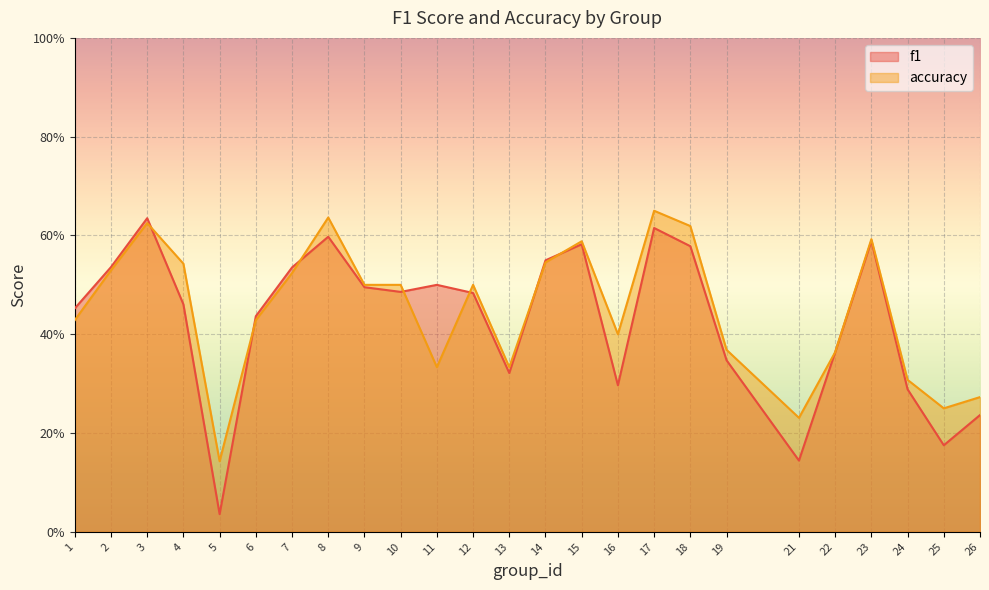

What is the value of the f1 point at the 10th from the left?

0.5